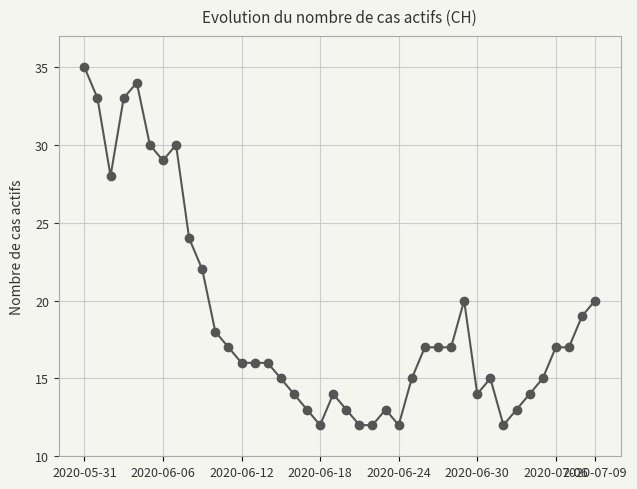

What is the smallest value displayed?

12